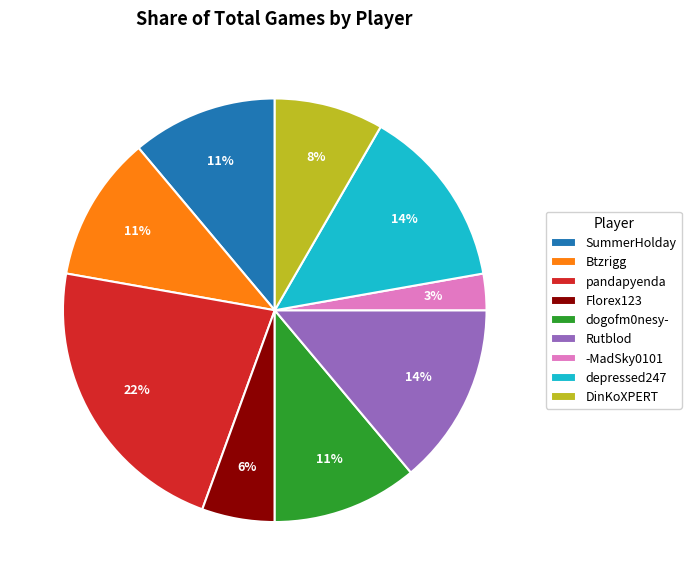

What is the largest slice in the pie chart?

pandapyenda